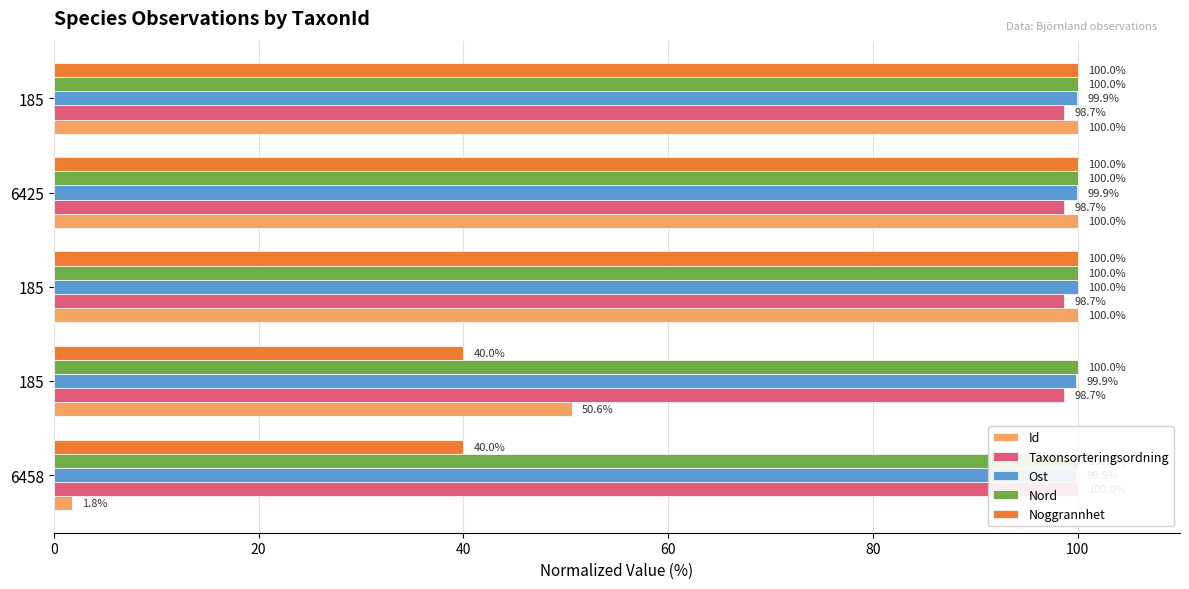

What is the difference between the second highest and second lowest values in the Noggrannhet series?

60.0